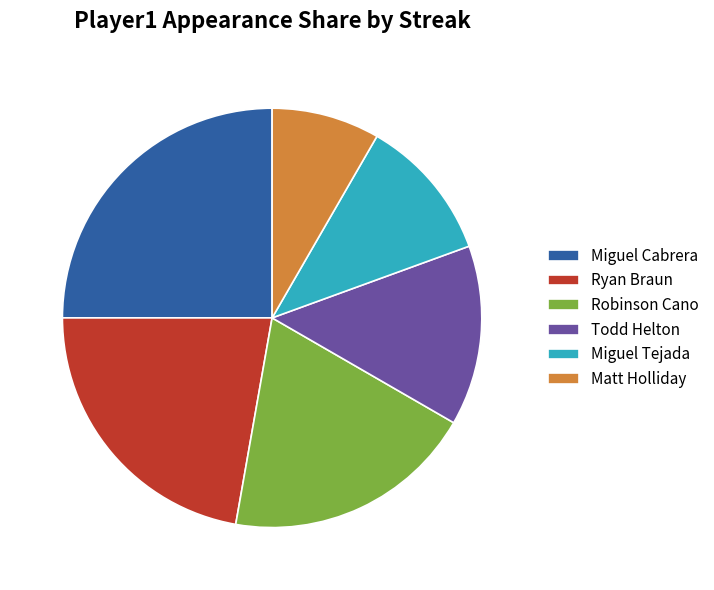

Is the sum of Ryan Braun and Robinson Cano greater than half?

No